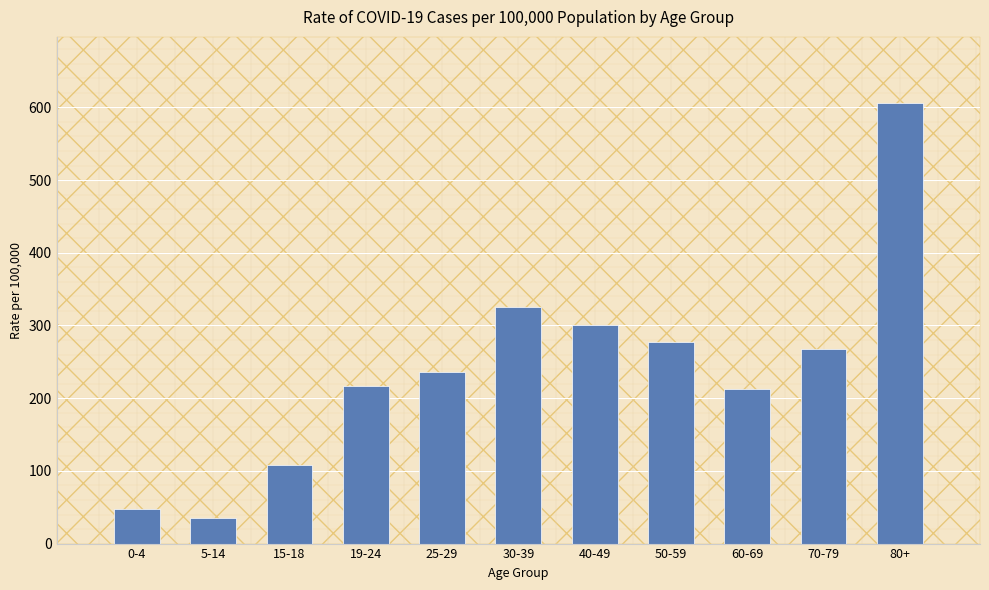

What is the difference between the values at 80+ and 40-49?

305